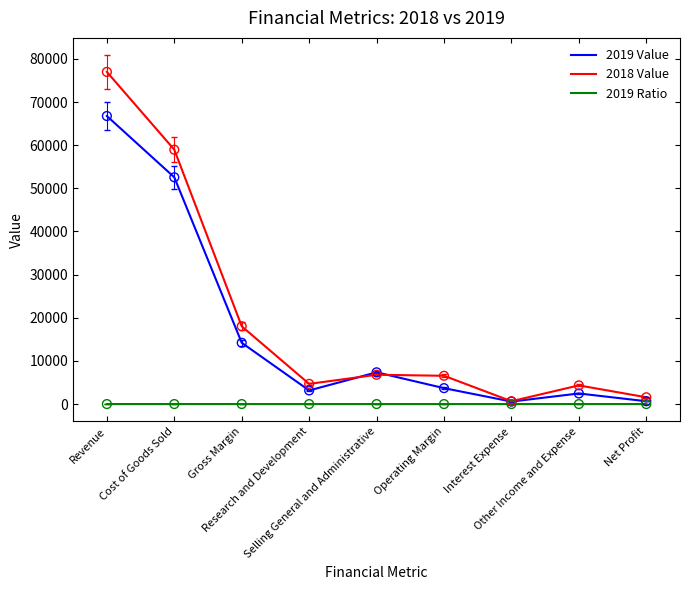

Which series has the largest range (max minus min)?

2018 Value